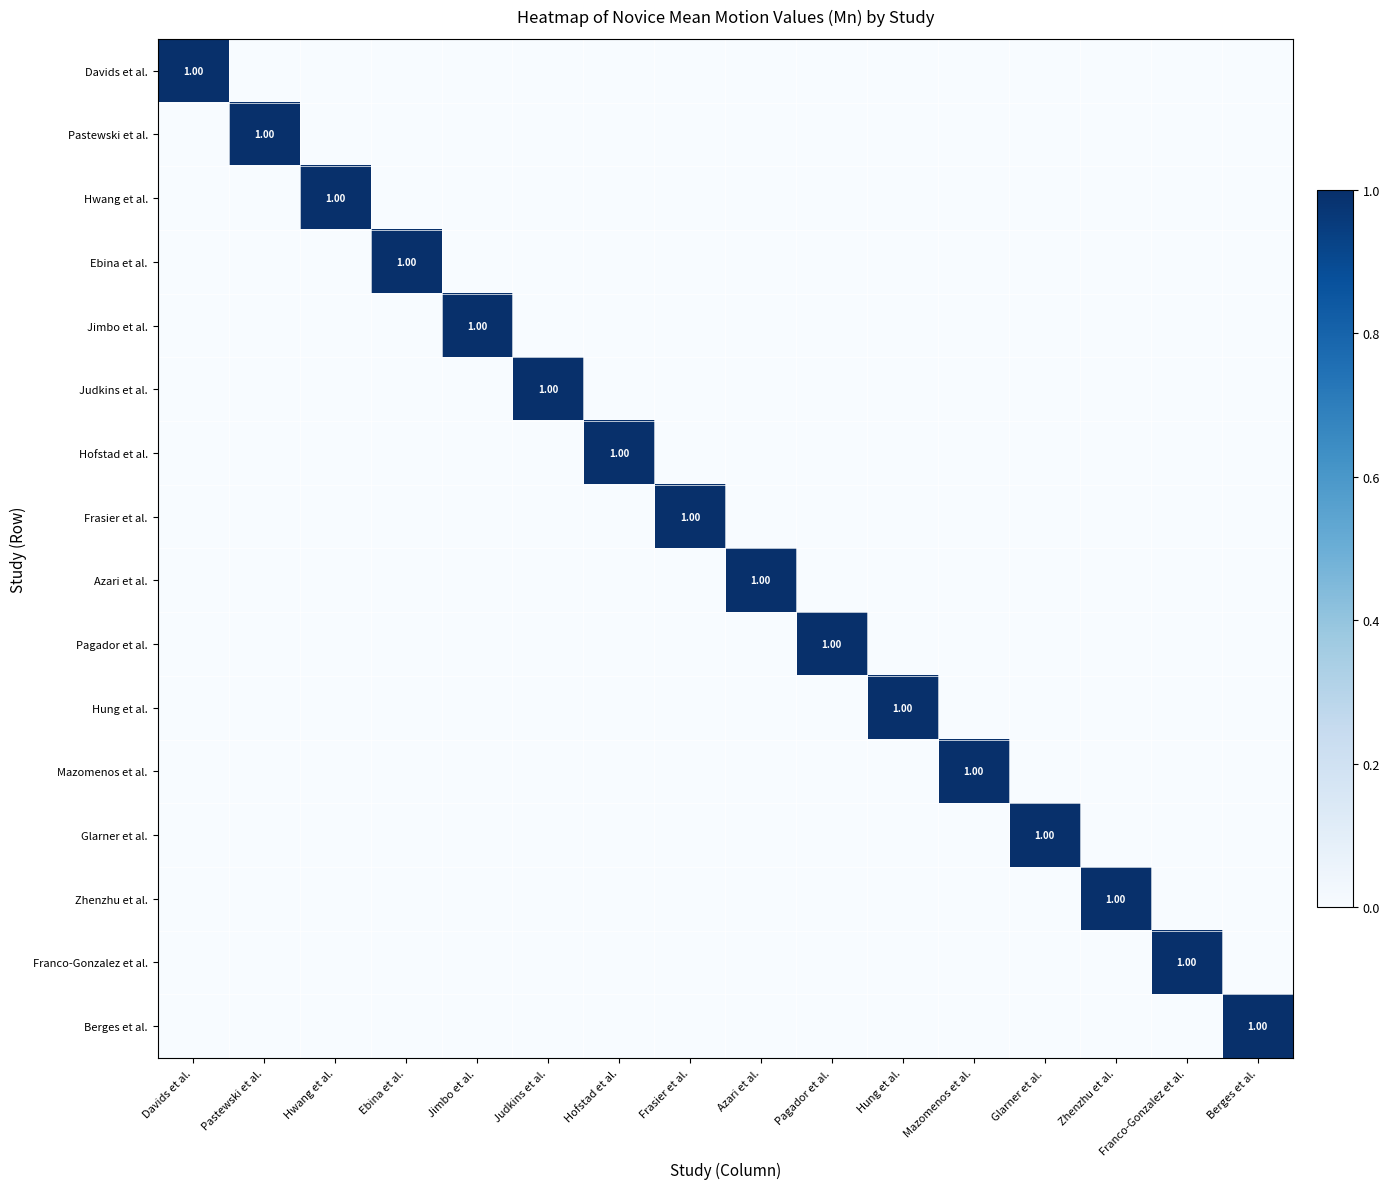

How many values in the Jimbo et al. series exceed 0?

1